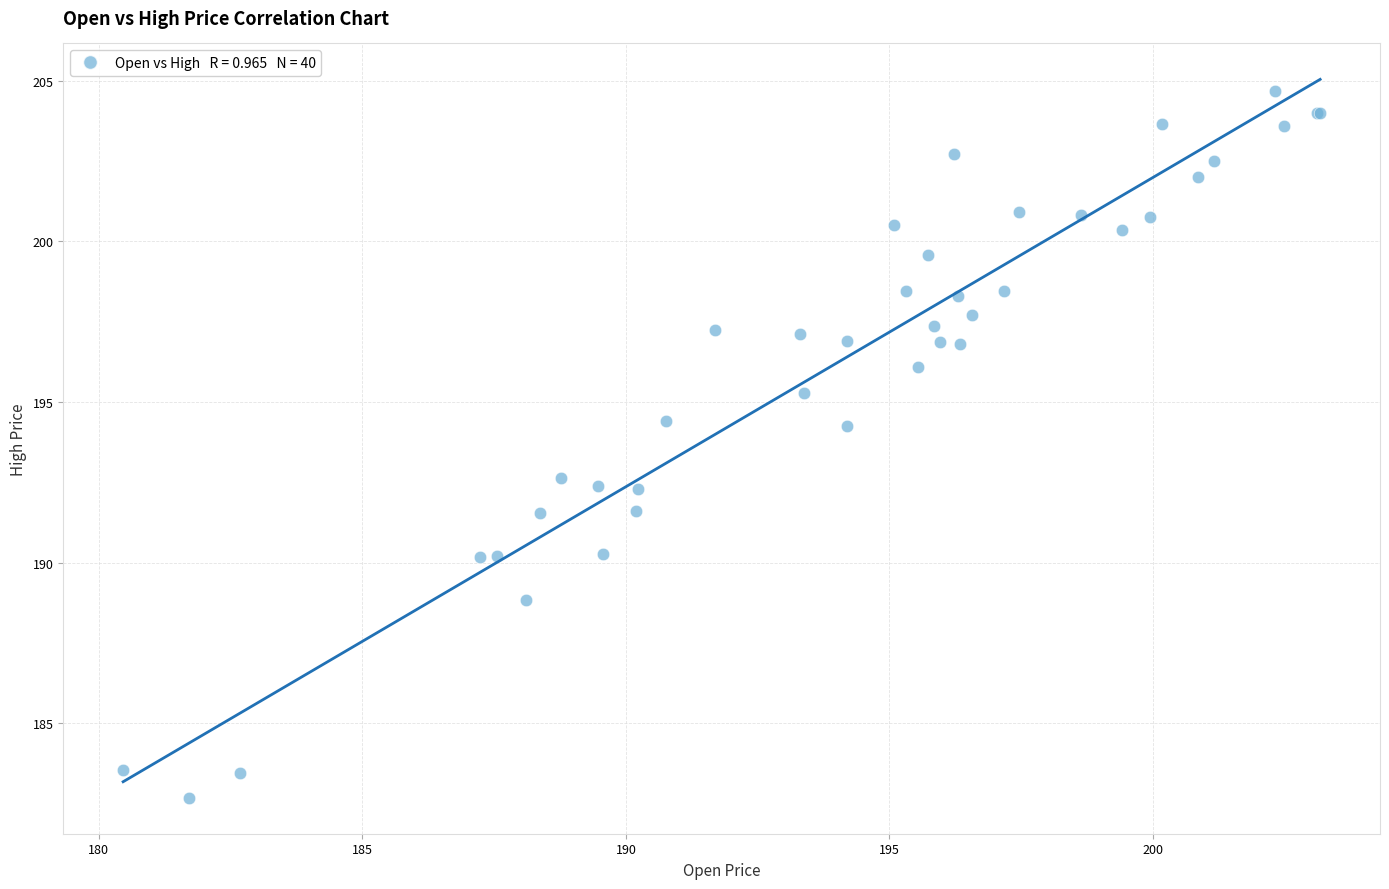

What Y value in the scatter plot is closest to 193?

192.6